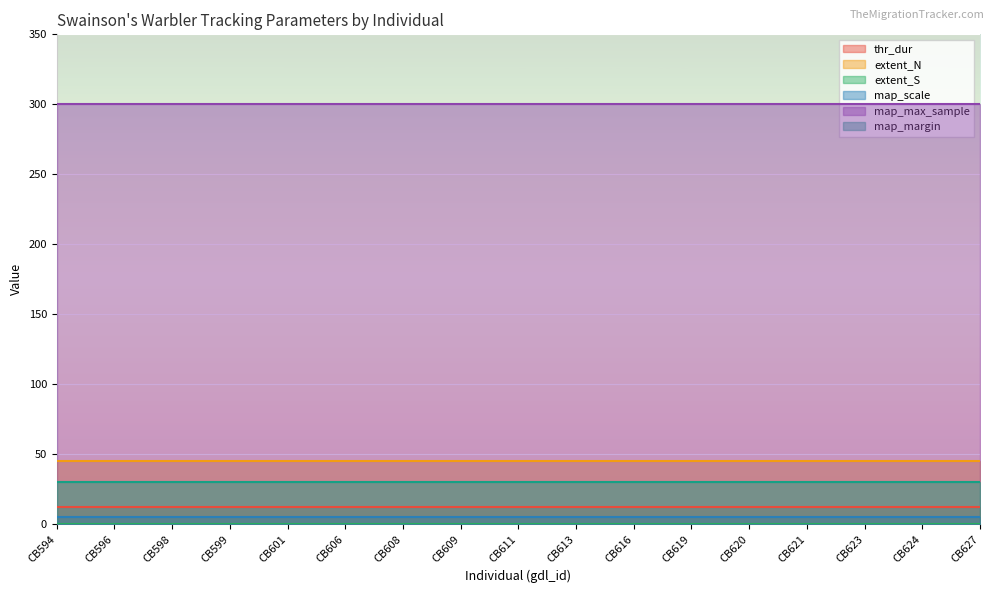

True or false: map_max_sample and thr_dur intersect in this chart.

False